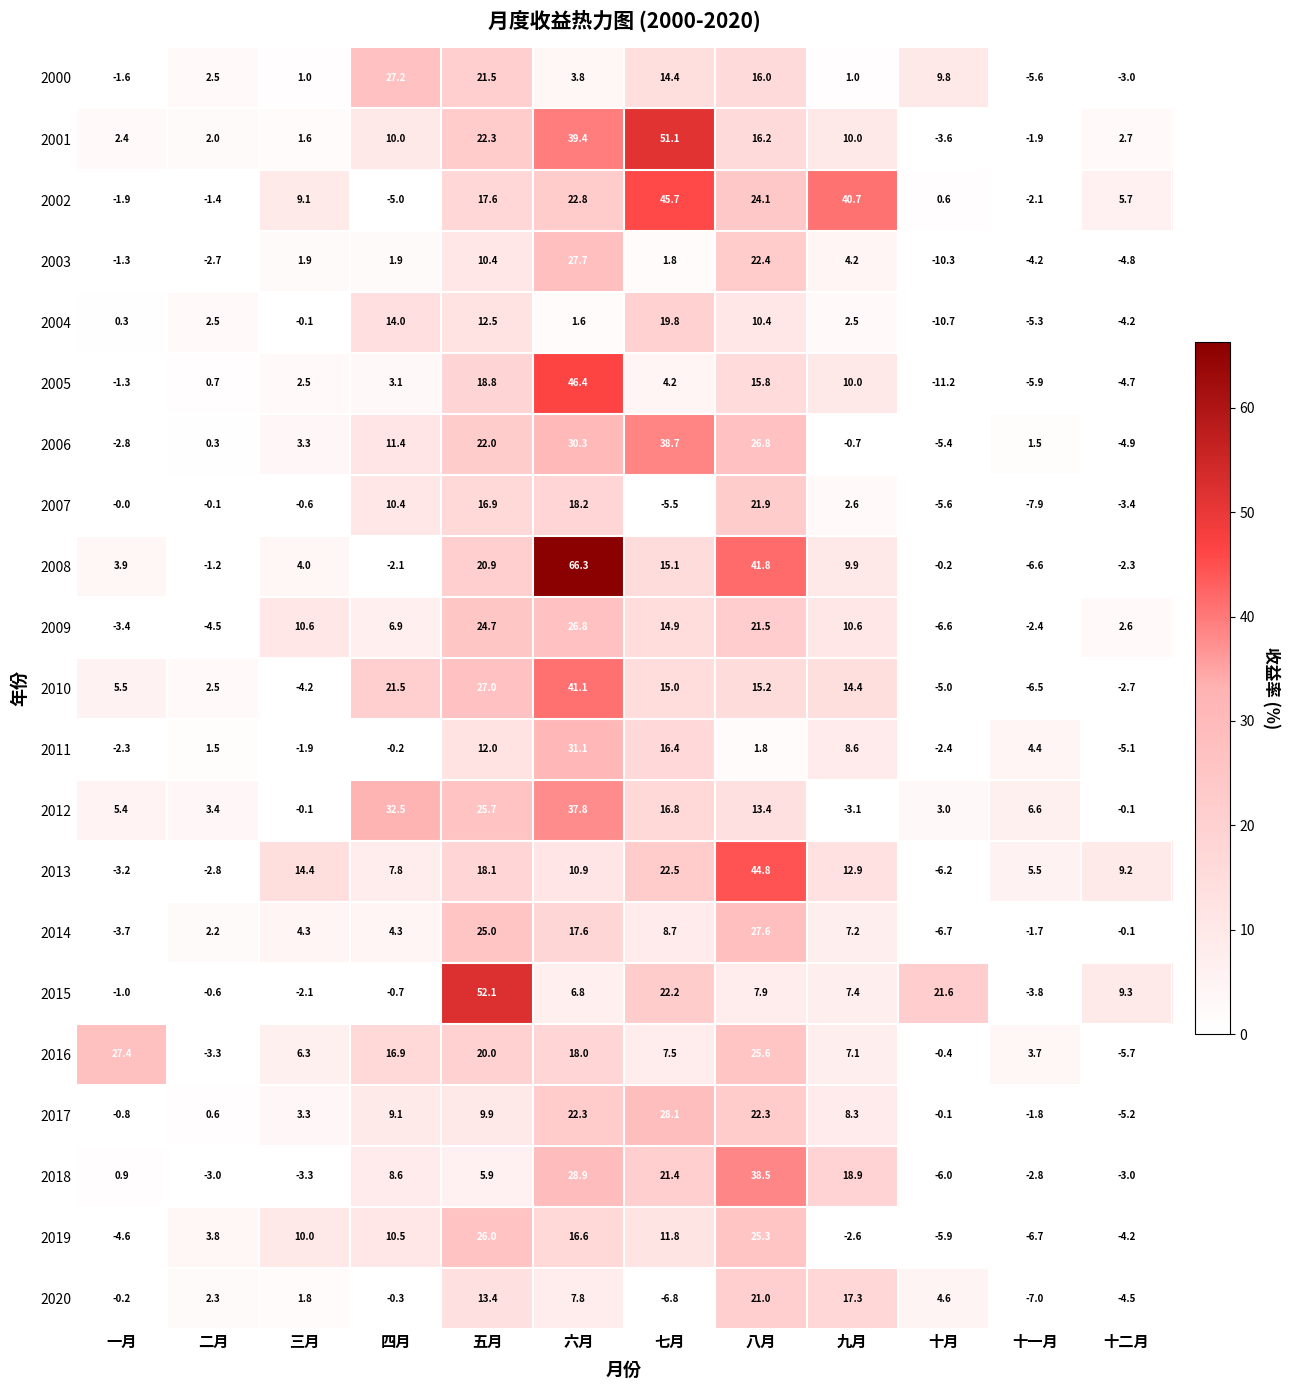

At which category is the sum across all series the highest?

六月